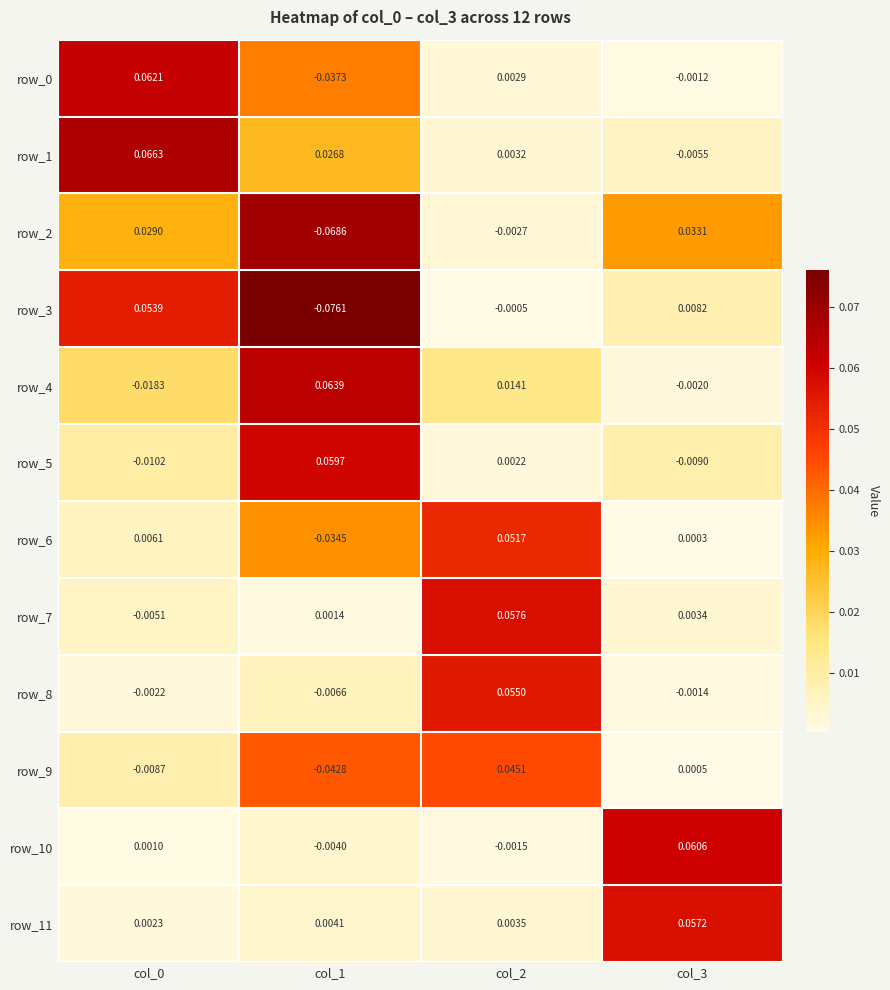

Is the value of row_8 at col_0 greater than the value of row_3 at col_0?

No